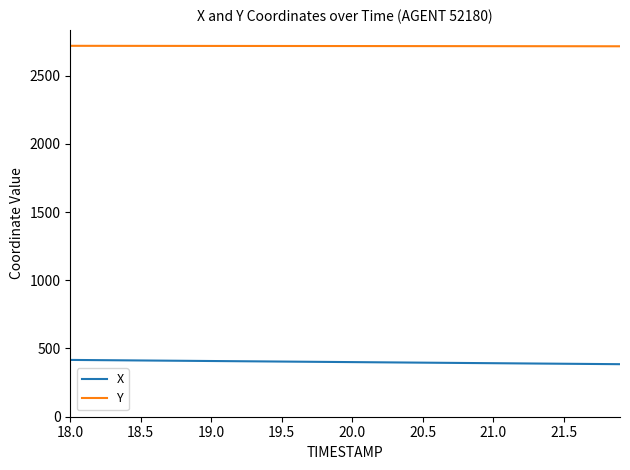

True or false: Y and X cross at least once.

False